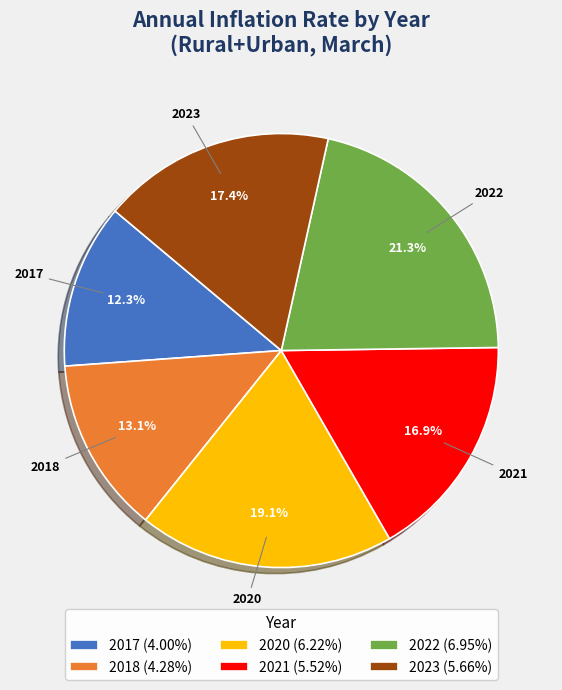

Does any single category account for the majority?

No